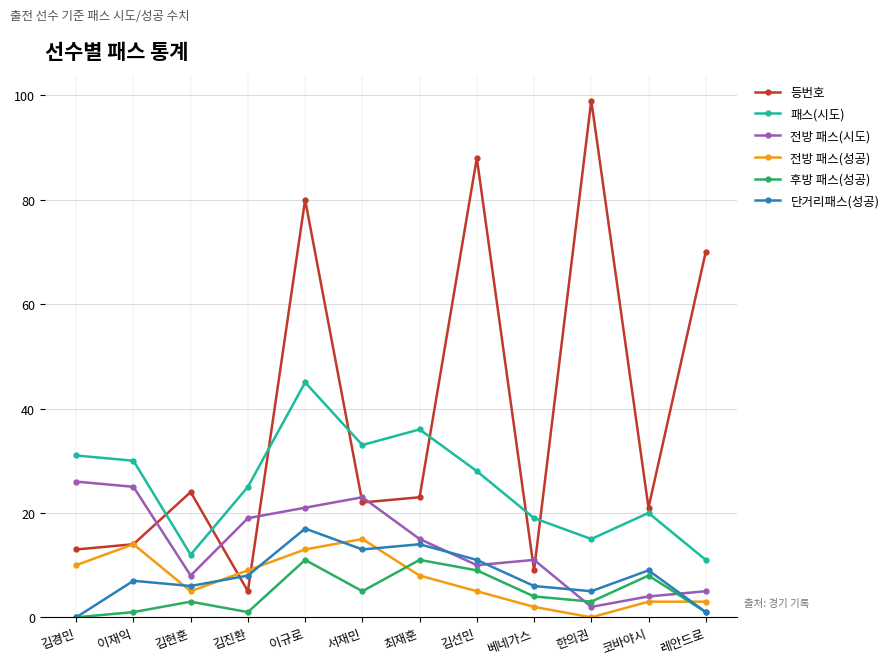

Which series has the largest range (max minus min)?

등번호